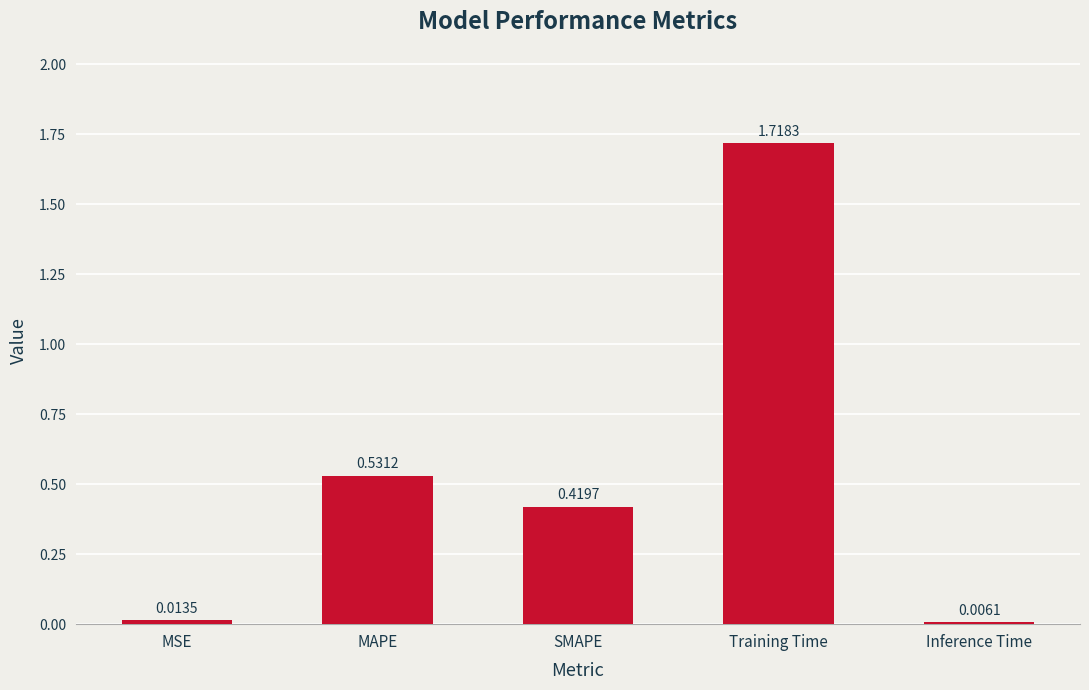

Rank the categories by value from highest to lowest.

Training Time, MAPE, SMAPE, MSE, Inference Time